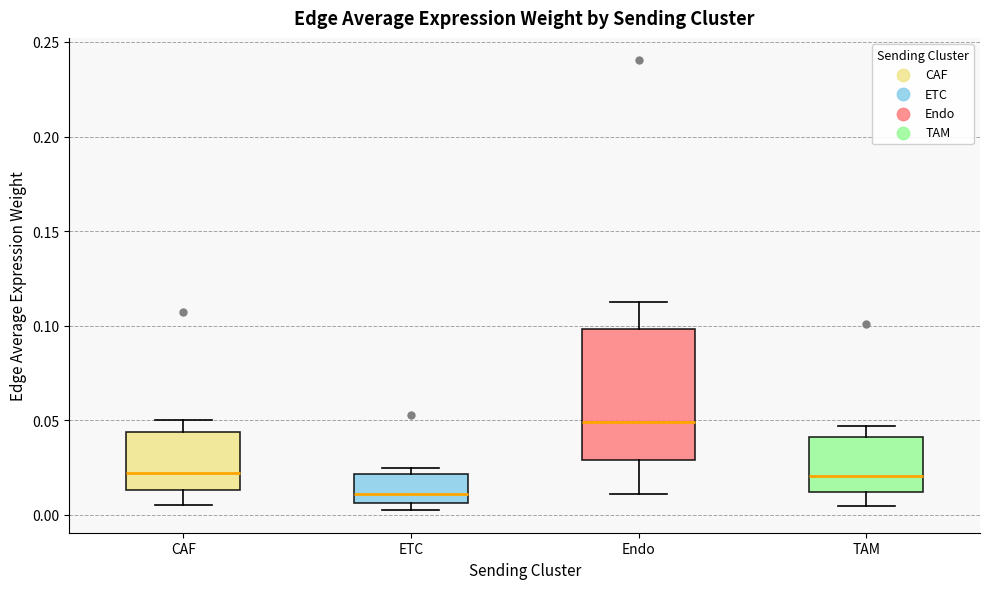

Where does the lower whisker of the box for Endo end on the y-axis? The values are not printed on the chart, so give them approximately, as read against the axis.

0.010